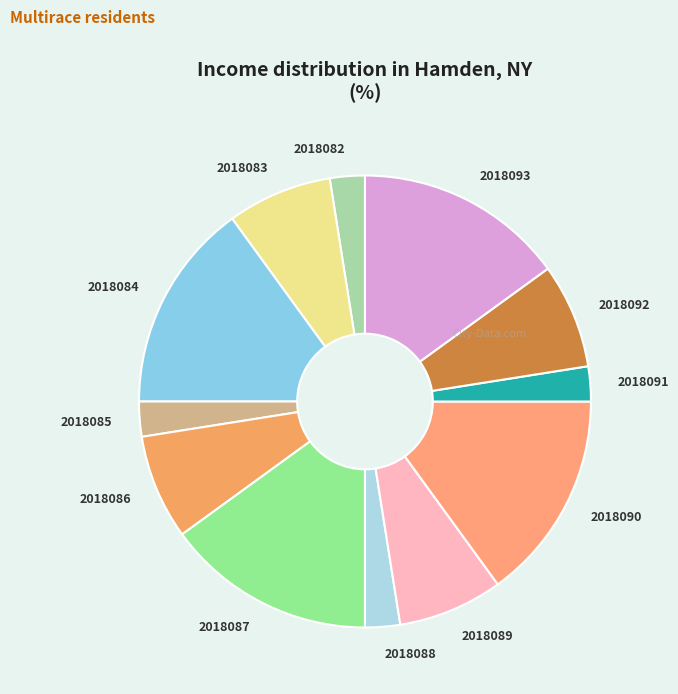

Combined, do 2018086 and 2018085 account for over 50%?

No